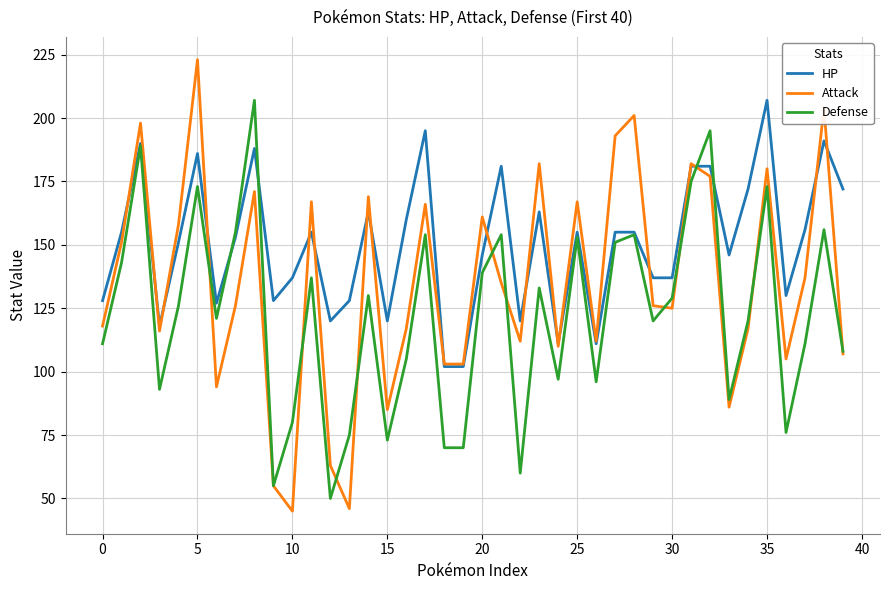

What is the maximum value for Defense?

207